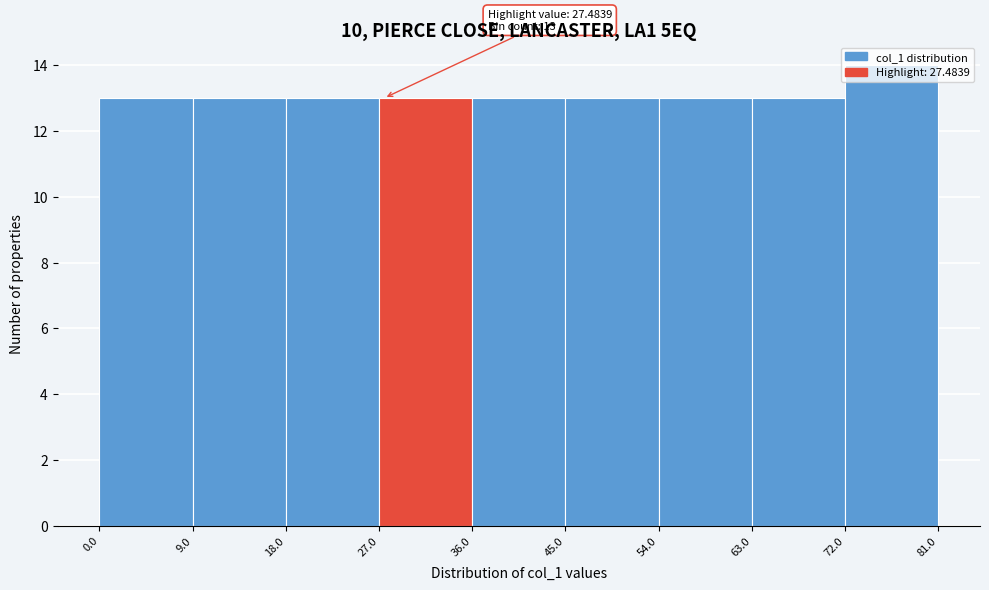

Which range on the x-axis has the tallest bar?

72.0 to 81.0